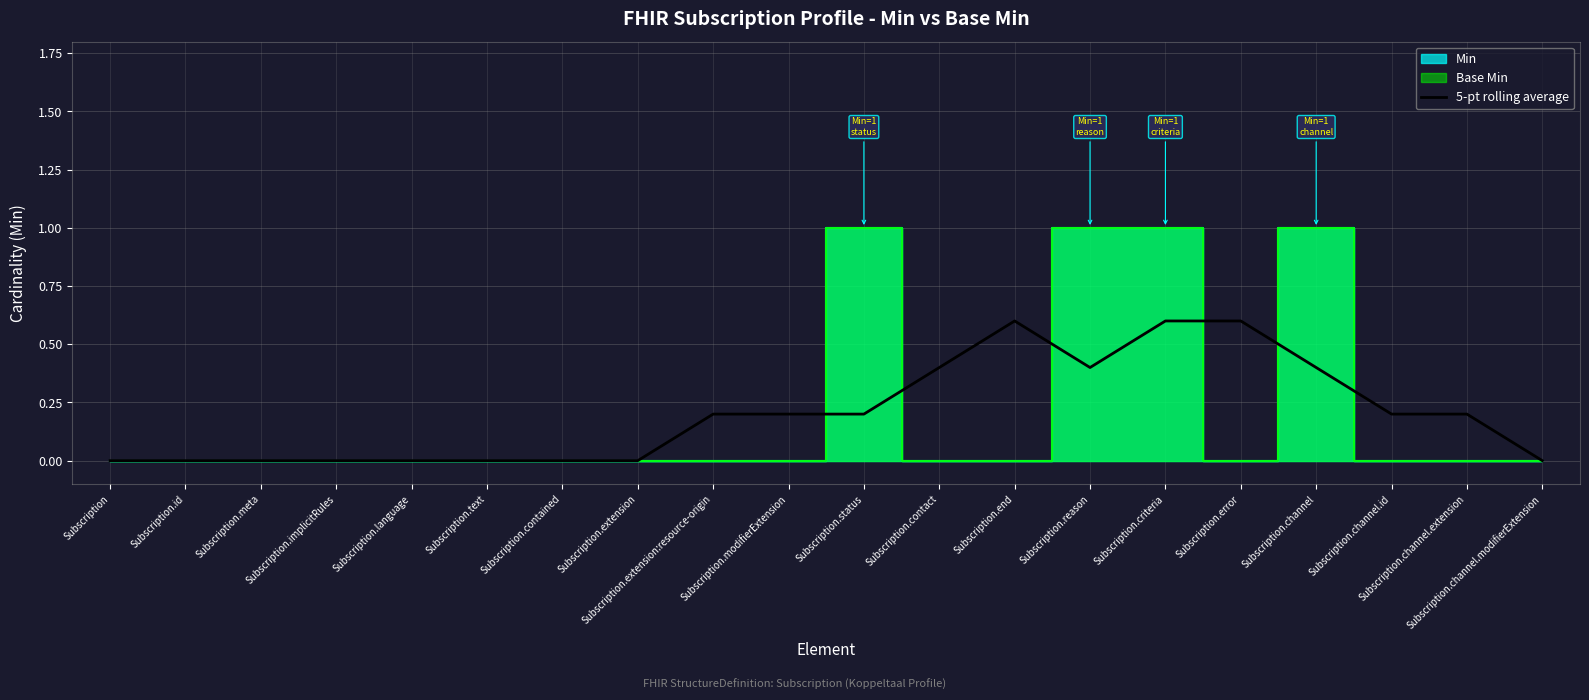

How many points are lower than both their immediate neighbors (excluding endpoints)?

1